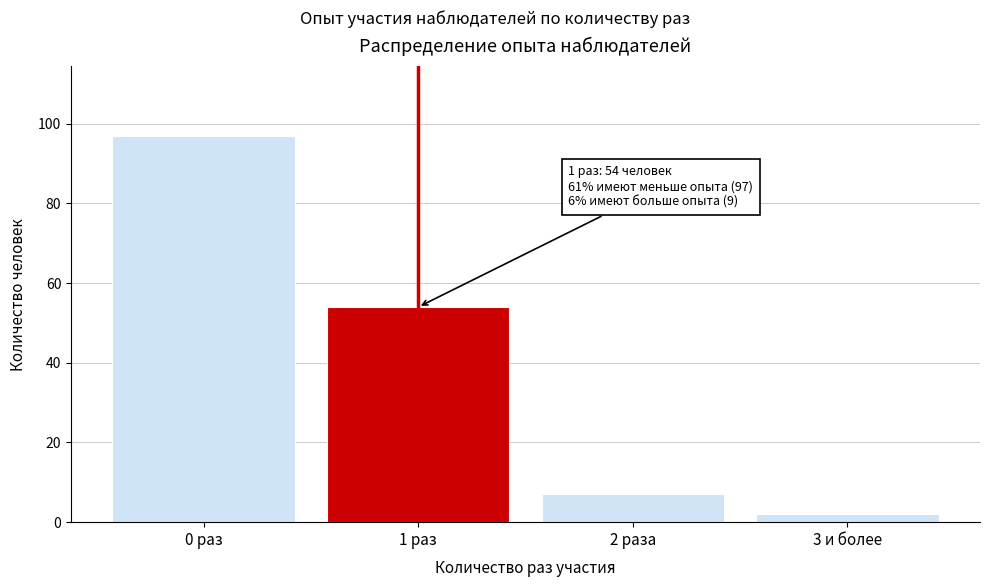

Reading right to left, what are all the values shown in this chart?

3 и более=2	2 раза=7	1 раз=54	0 раз=97